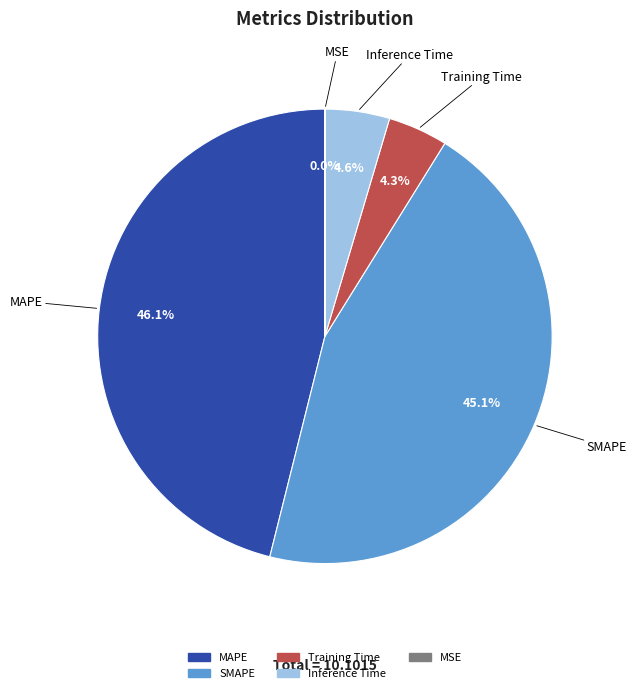

Which has a higher value, MAPE or Inference Time?

MAPE